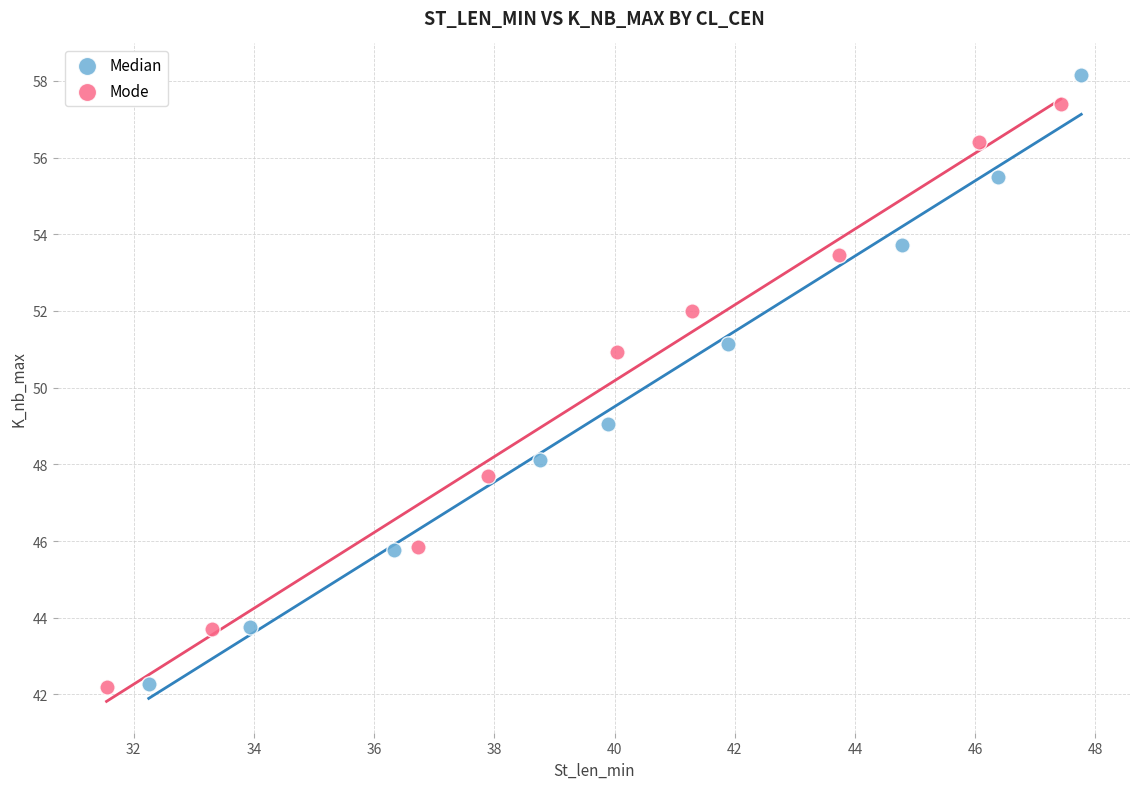

Which series contains the highest Y value?

Median